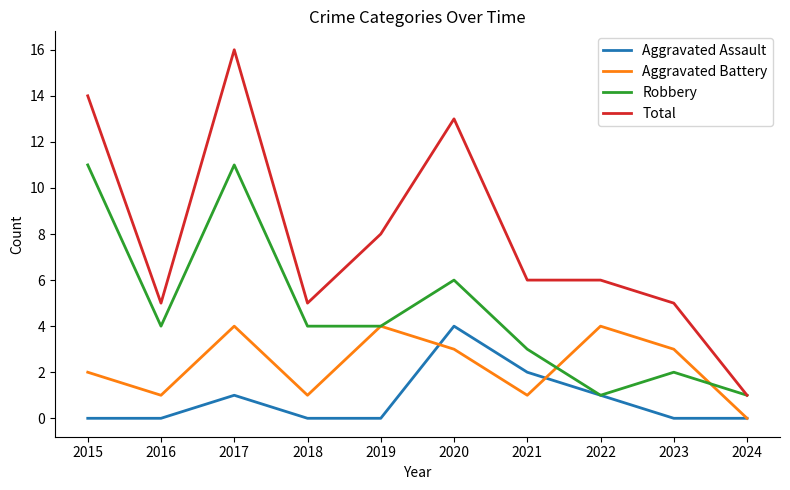

The value of Aggravated Assault at 2017 is 1. True or false?

True